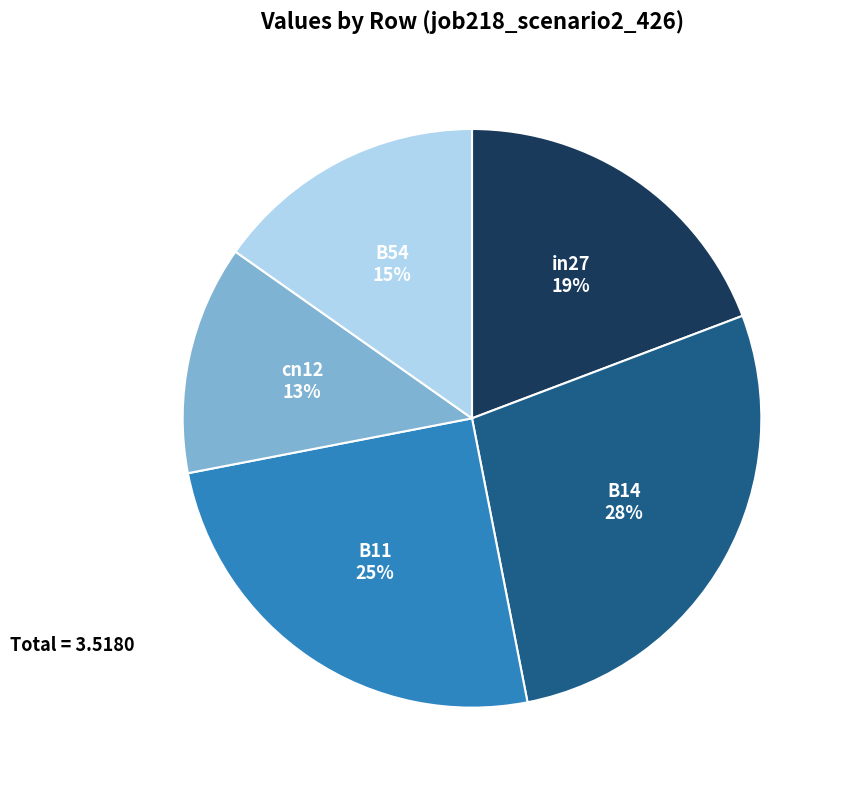

To the nearest percent, what is the average slice percentage?

20%